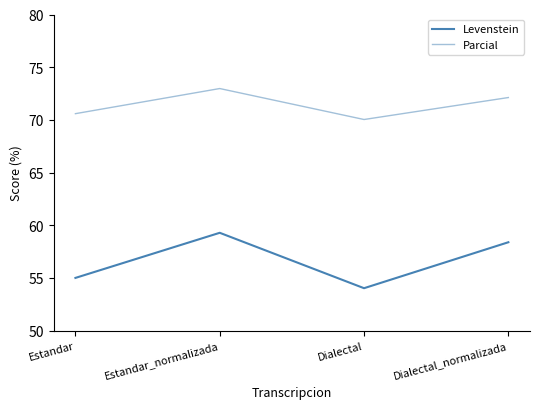

Is the value of Parcial at Estandar greater than the value of Levenstein at Estandar?

Yes